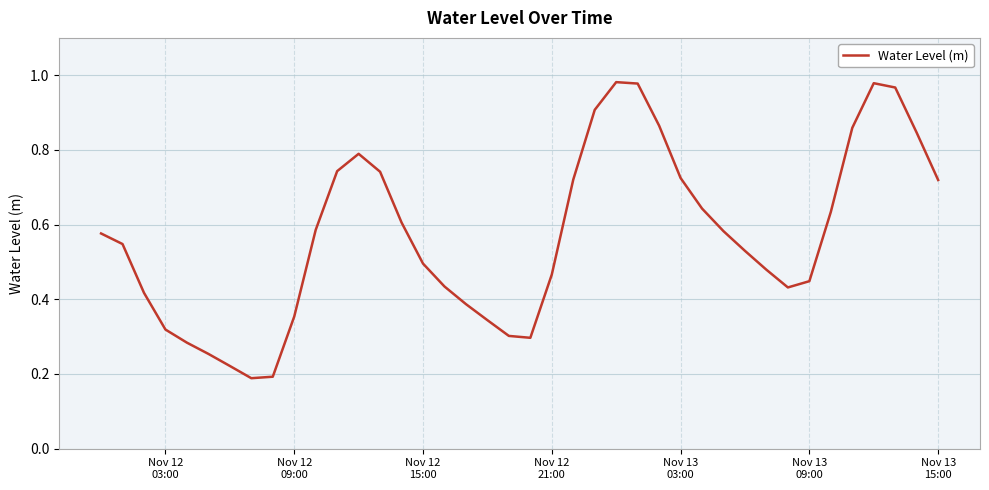

Does the chart have visible grid lines?

Yes